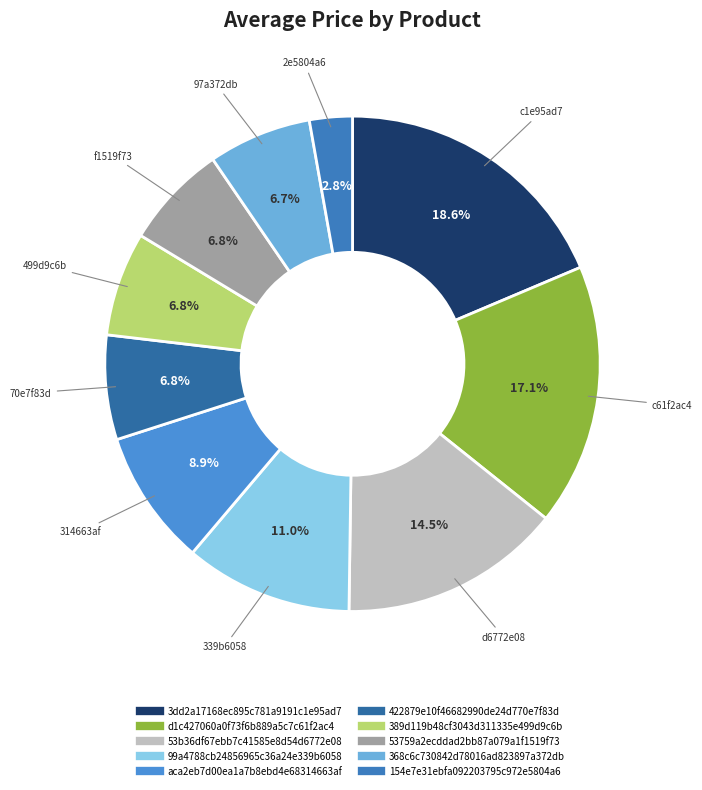

To the nearest percent, what is the difference between the 154e7e31ebfa092203795c972e5804a6 and 53b36df67ebb7c41585e8d54d6772e08 slice percentages?

12%